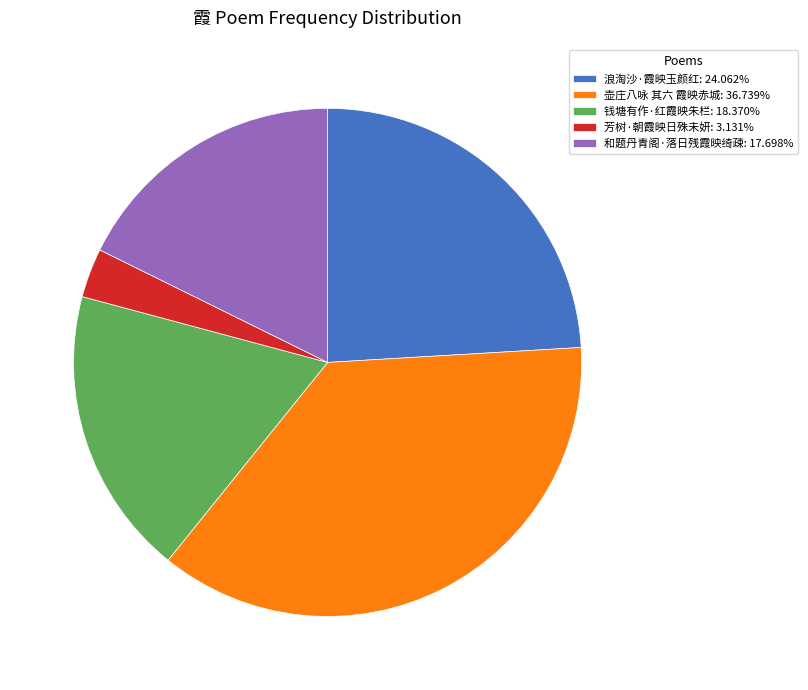

Is there a majority slice in this chart?

No